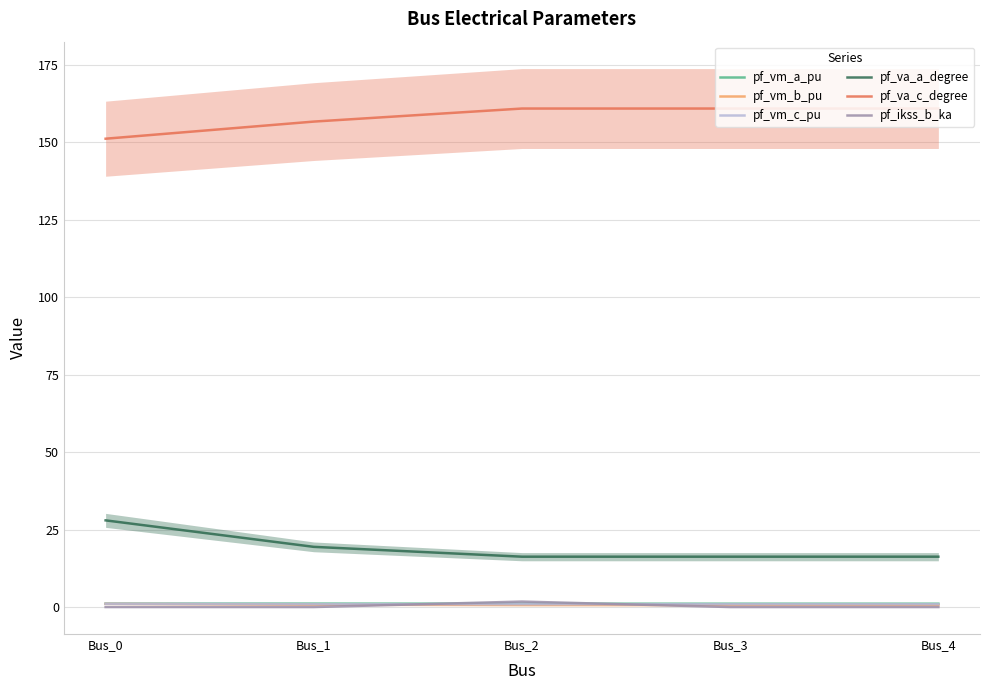

Is it true that pf_va_a_degree equals 7.9 at Bus_3?

False